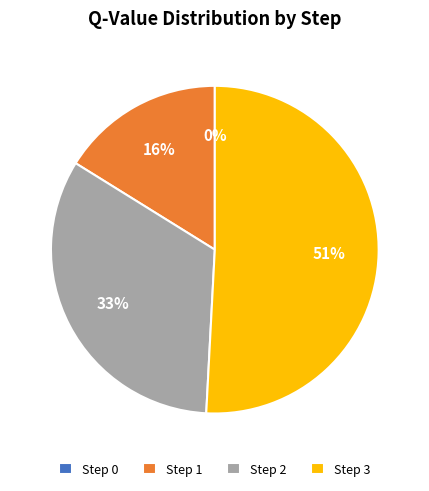

What percentage is NOT represented by 1?

83.8%